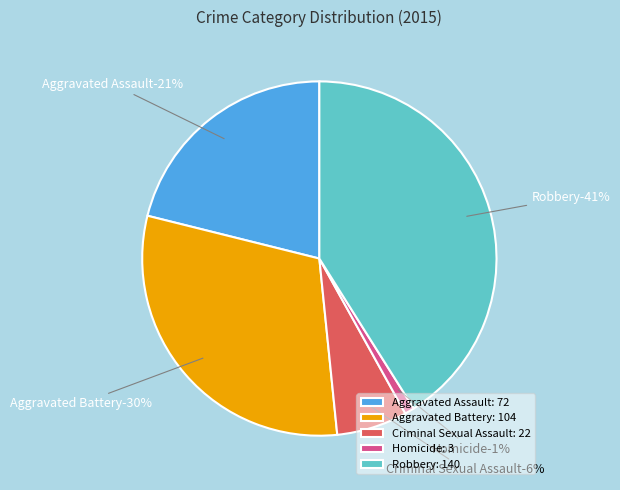

To the nearest percent, what is the difference between the largest and smallest slice percentages?

40%